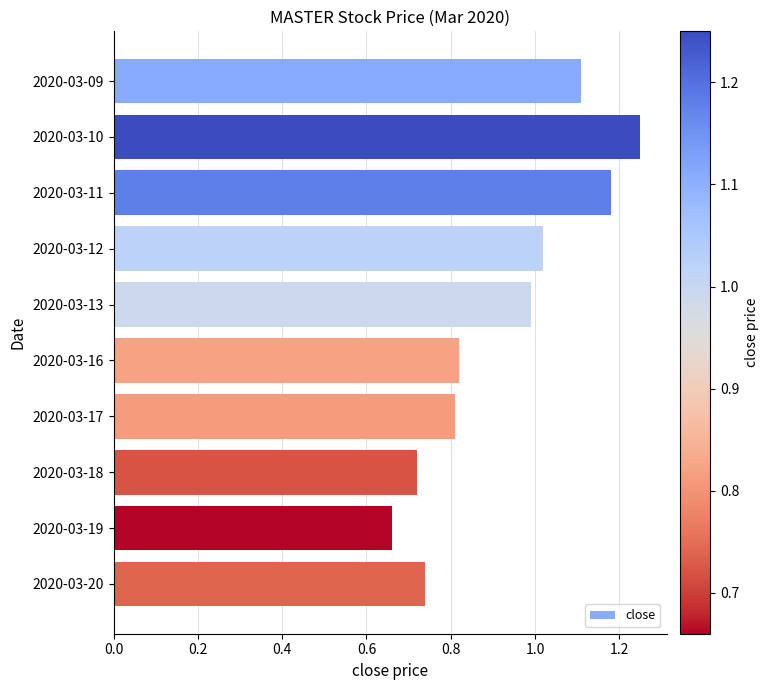

Between 2020-03-10 and 2020-03-09, which is larger?

2020-03-10